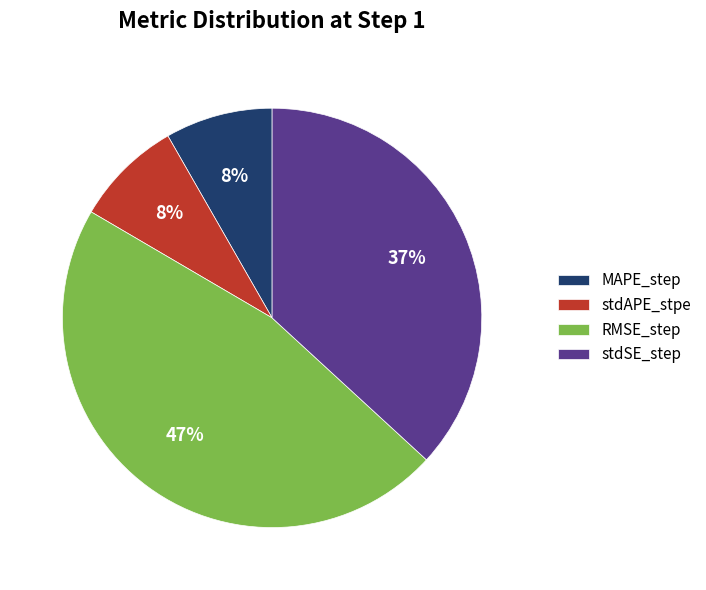

What percentage is the stdAPE_stpe slice, to the nearest percent?

8%